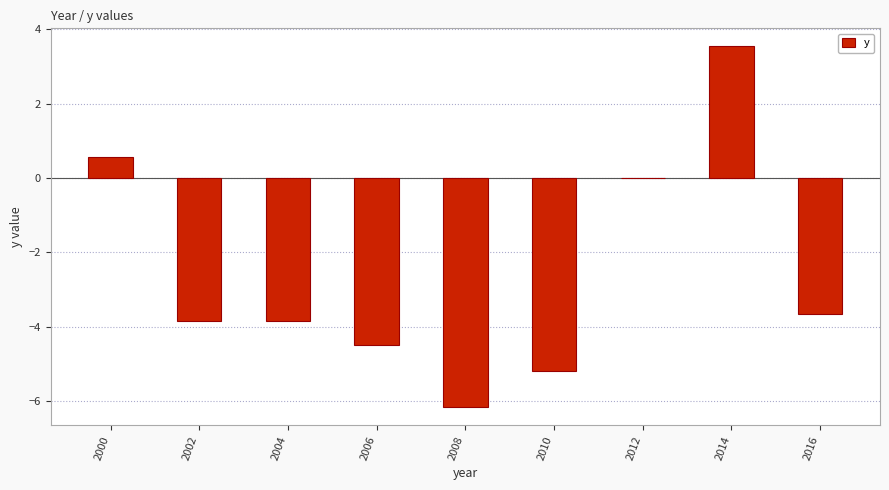

The value at 2006 is -8.0. True or false?

False